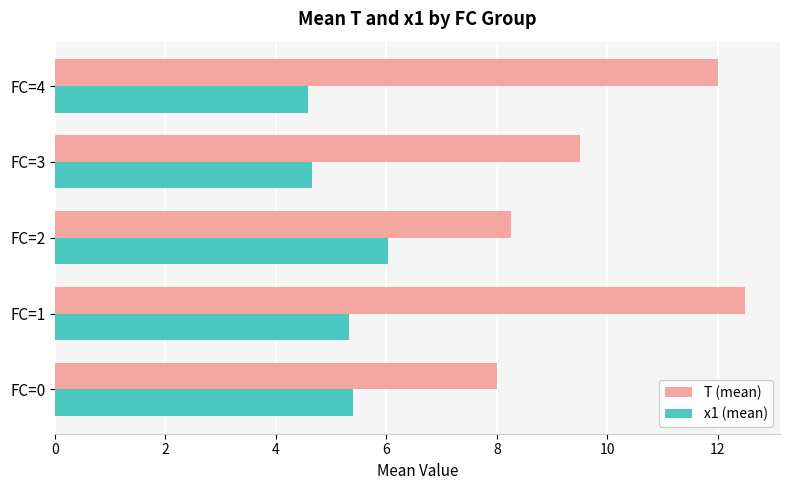

True or false: x1 (mean) has a value of 7.9 at FC=3.

False